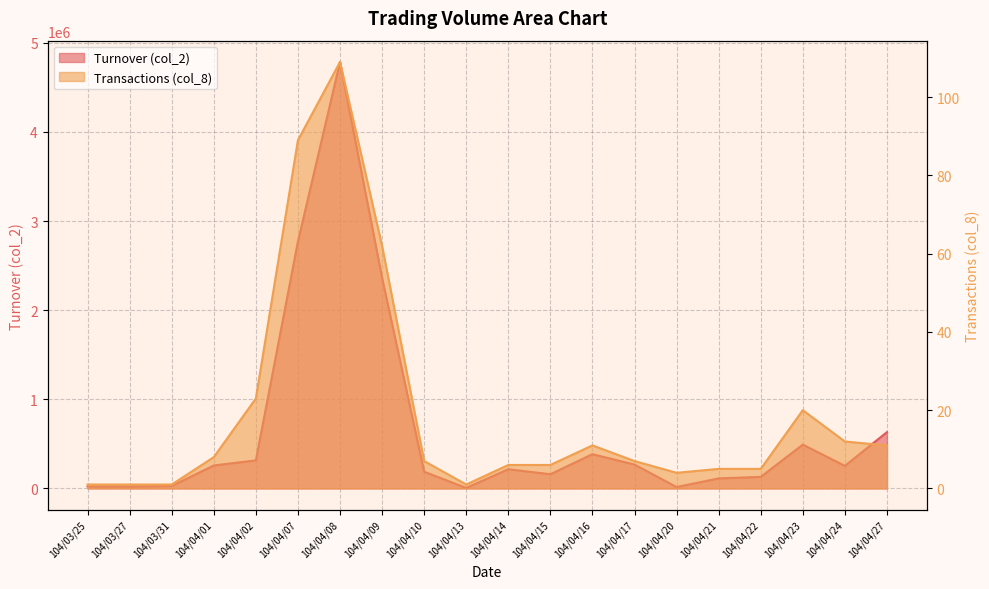

Rank the categories by col_2 value from highest to lowest.

104/04/08, 104/04/07, 104/04/09, 104/04/27, 104/04/23, 104/04/16, 104/04/02, 104/04/17, 104/04/01, 104/04/24, 104/04/14, 104/04/10, 104/04/15, 104/04/22, 104/04/21, 104/03/31, 104/03/25, 104/03/27, 104/04/20, 104/04/13